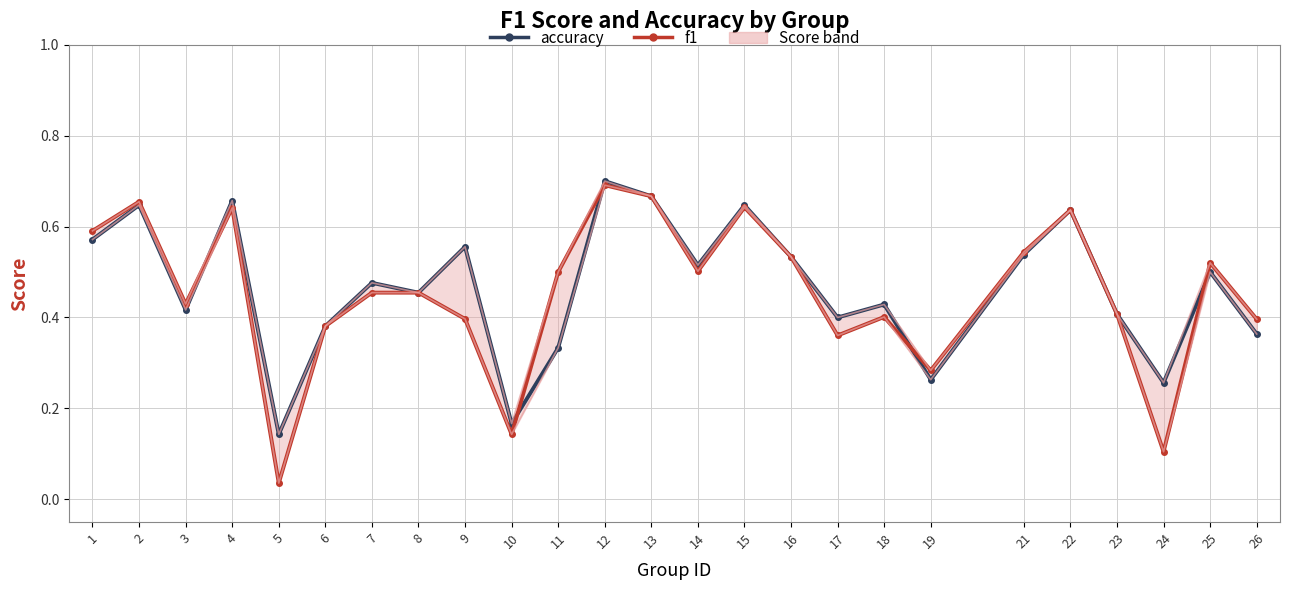

What is the difference between the maximum and minimum values in the upper band series?

0.6